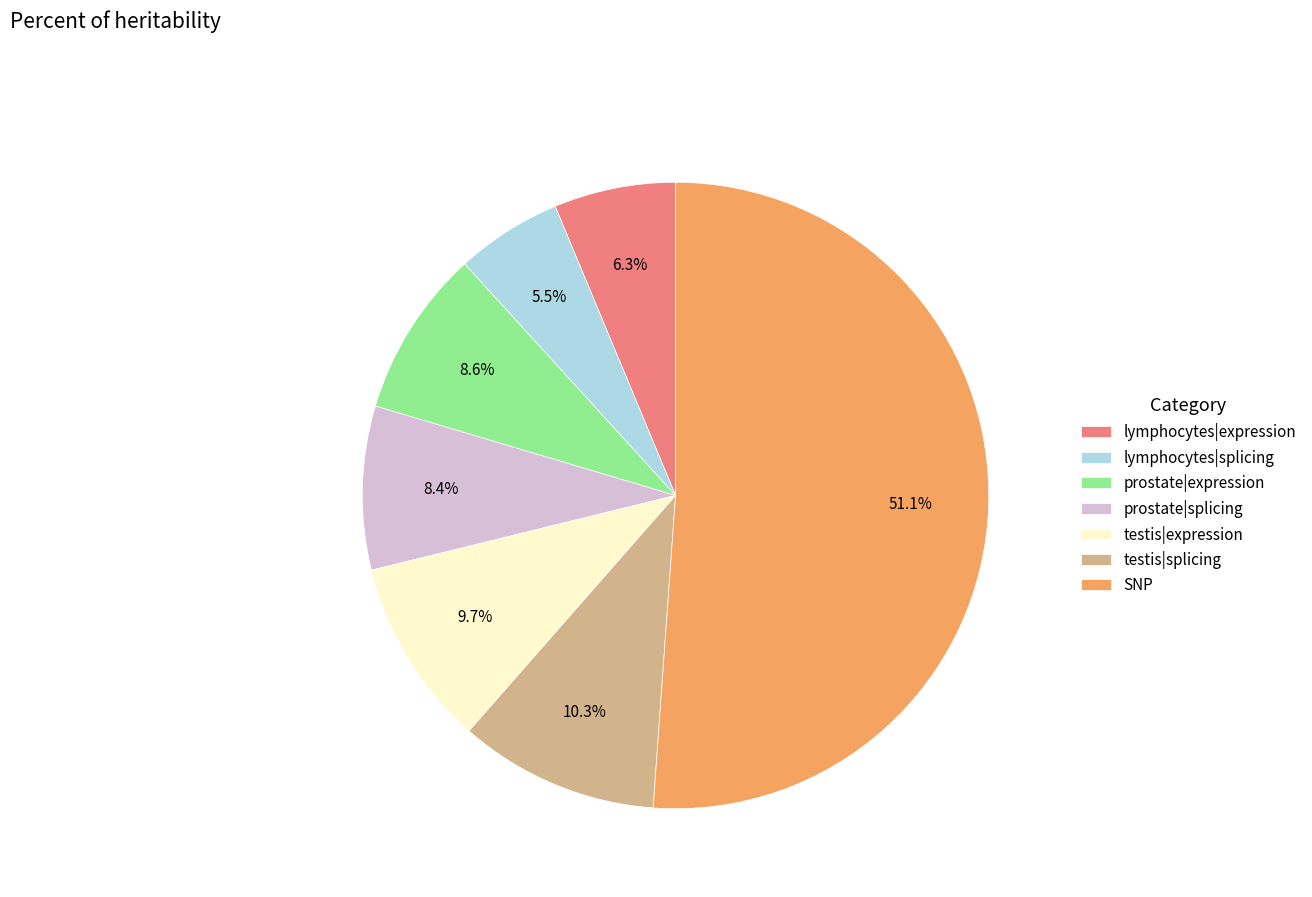

What percentage do lymphocytes|splicing and prostate|expression together represent?

14.1%